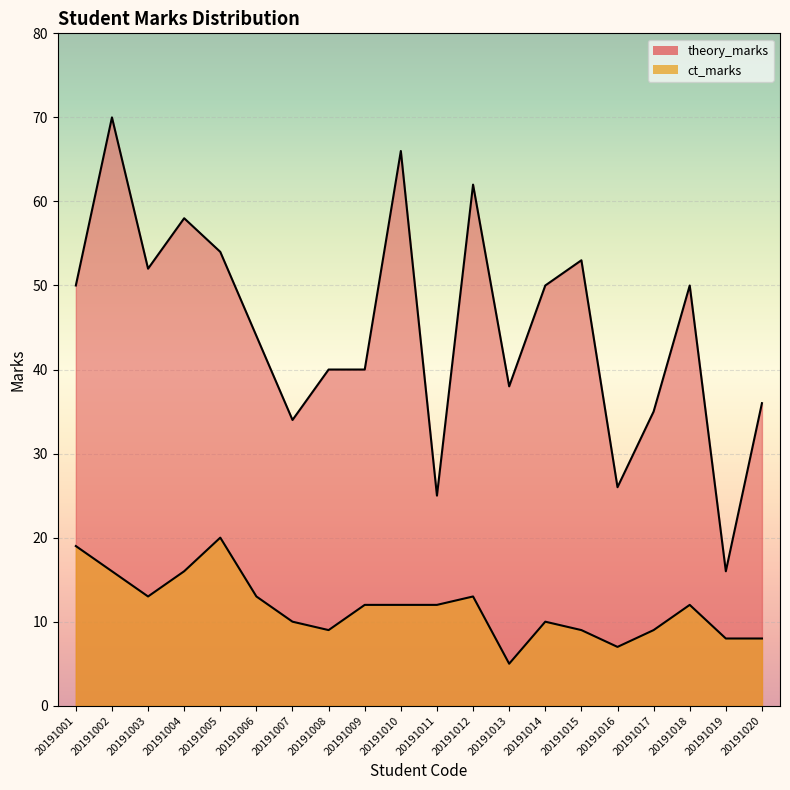

The value of ct_marks at 20191002 is 16. True or false?

True